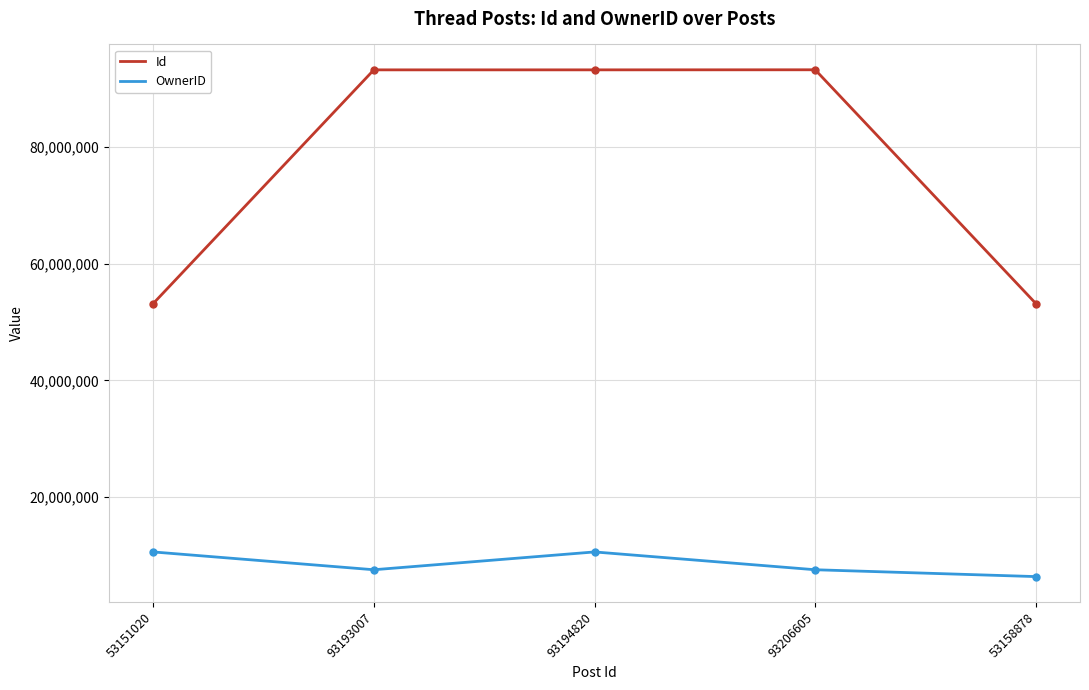

How many lines are shown in the chart?

2